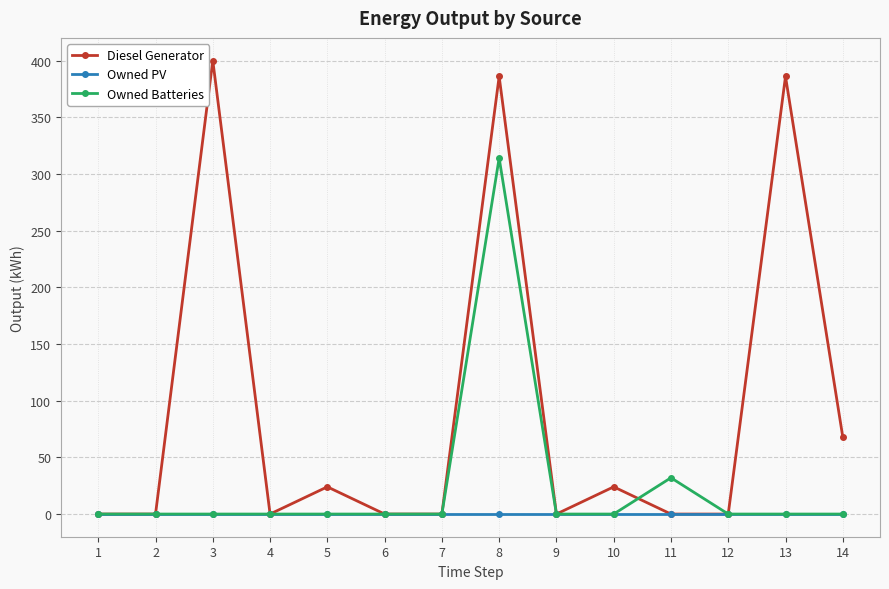

The value of Owned Batteries at 4 is -124.6. True or false?

False